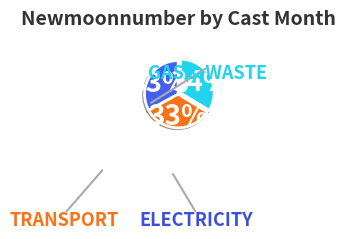

To the nearest percent, what is the average slice percentage?

33%